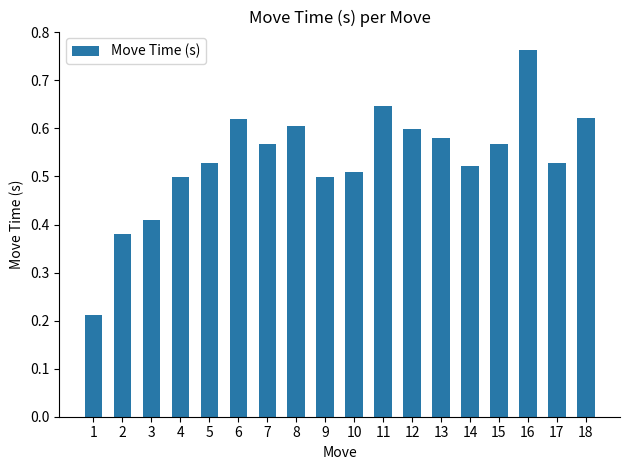

Does the chart contain any negative values?

No